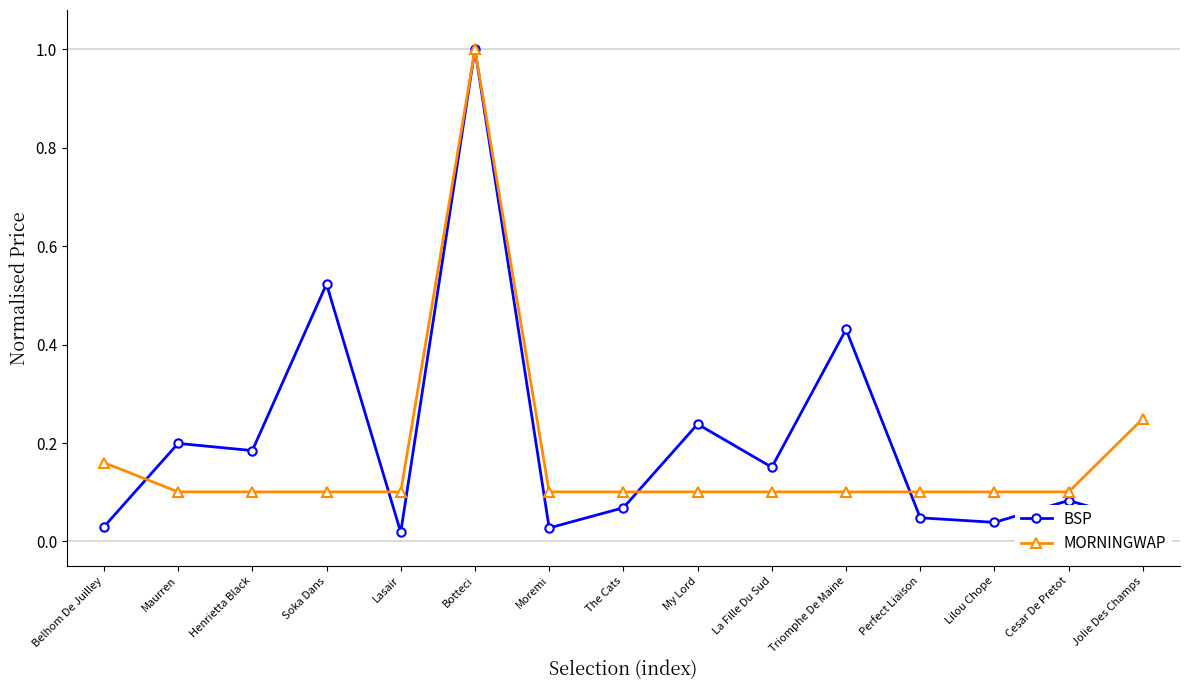

Does the chart have visible grid lines?

No